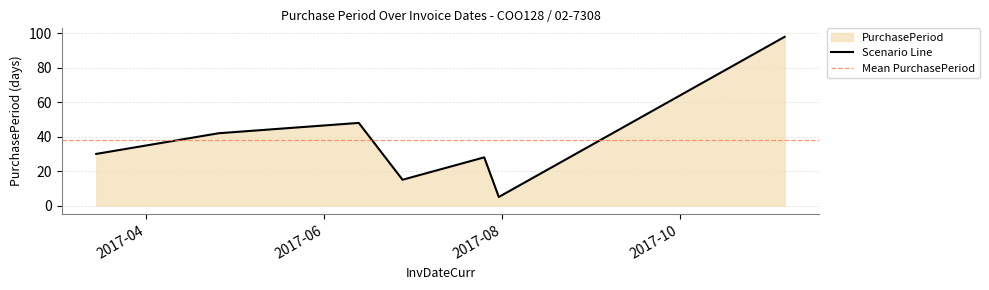

Is it true that the value at 2017-11-06 is 63?

False